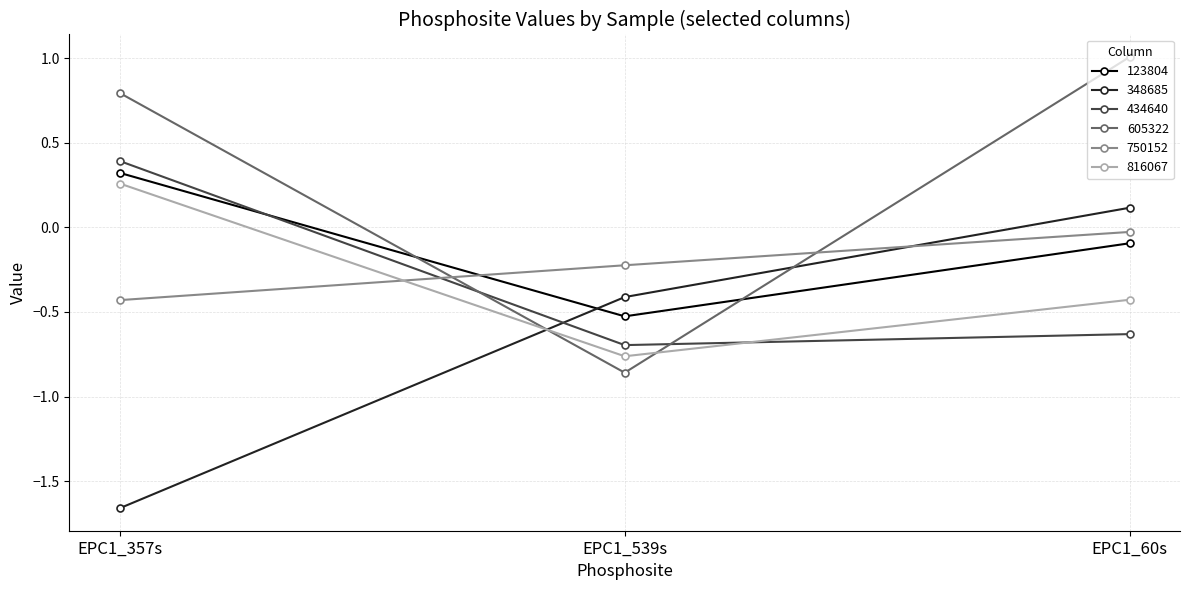

How many values in 816067 are above zero?

1